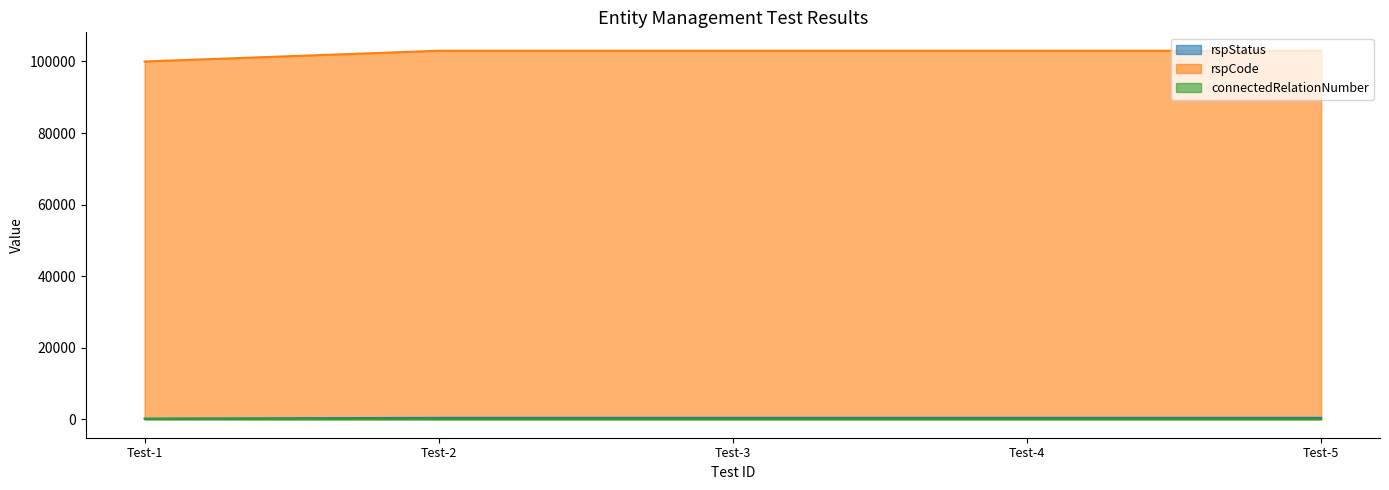

What is the greatest value displayed?

103000